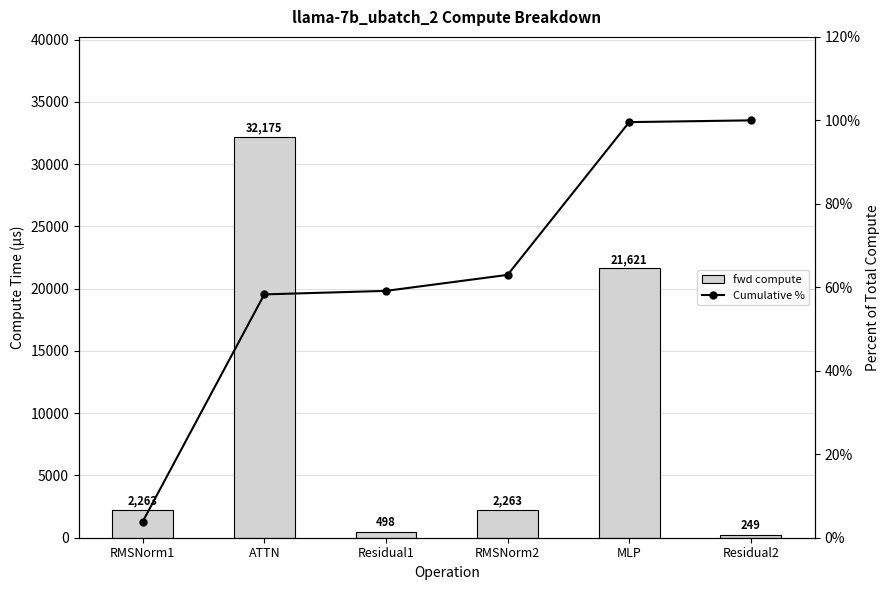

Which series has the largest range (max minus min)?

fwd compute